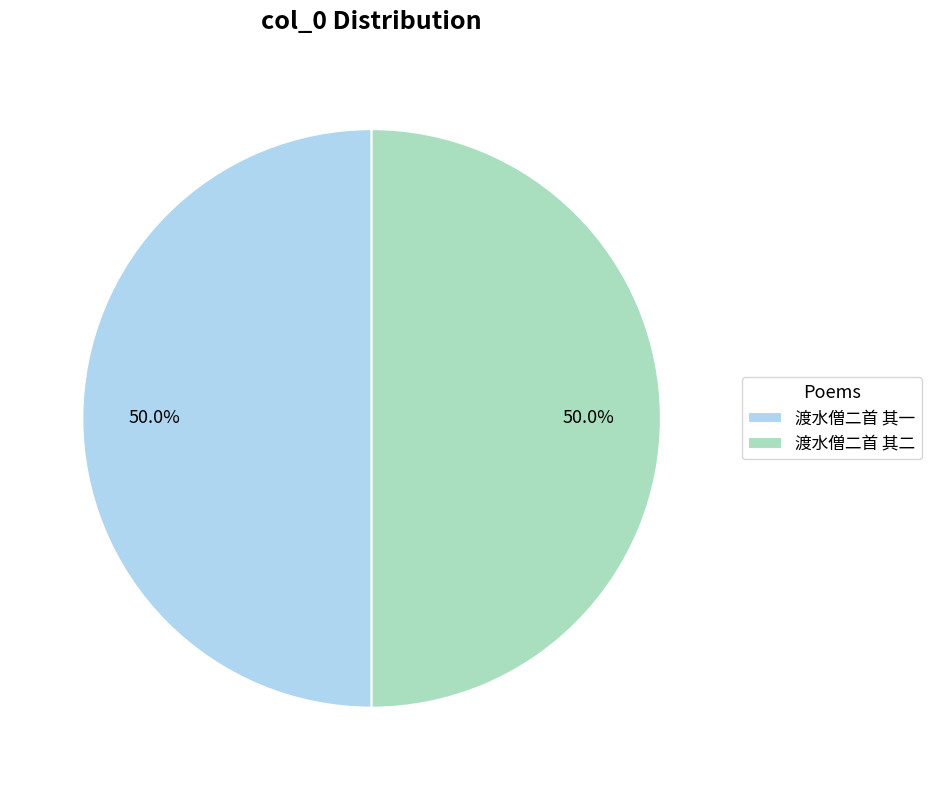

How many segments does this pie chart have?

2